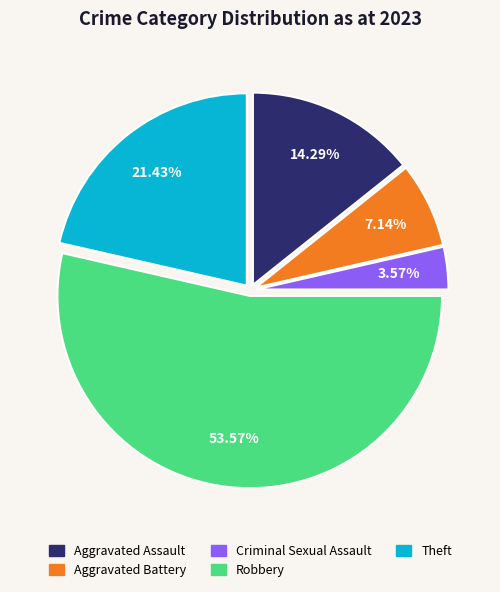

Does any single category account for the majority?

Yes